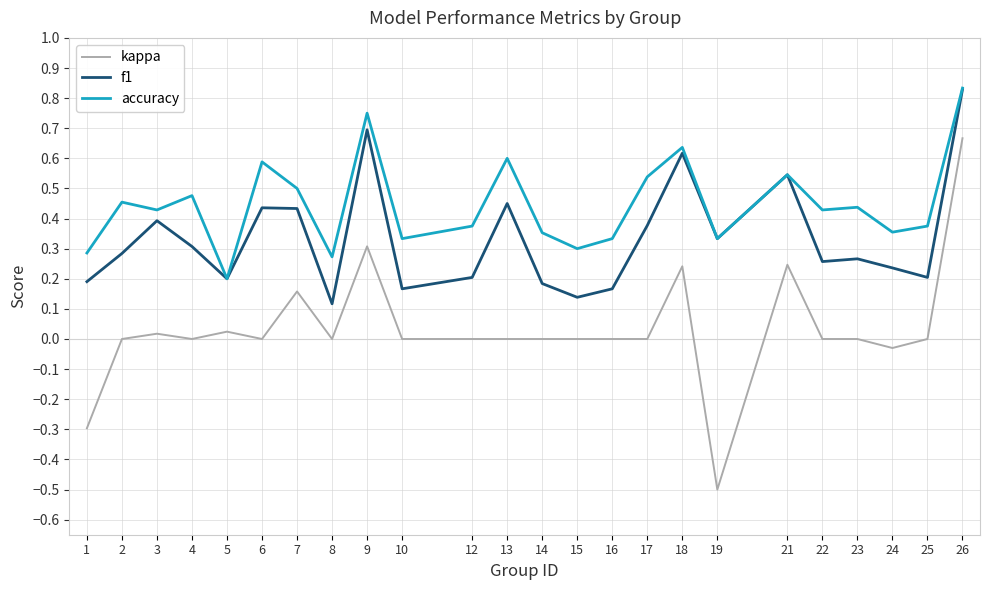

List the series in order of their overall mean, lowest first.

kappa, f1, accuracy